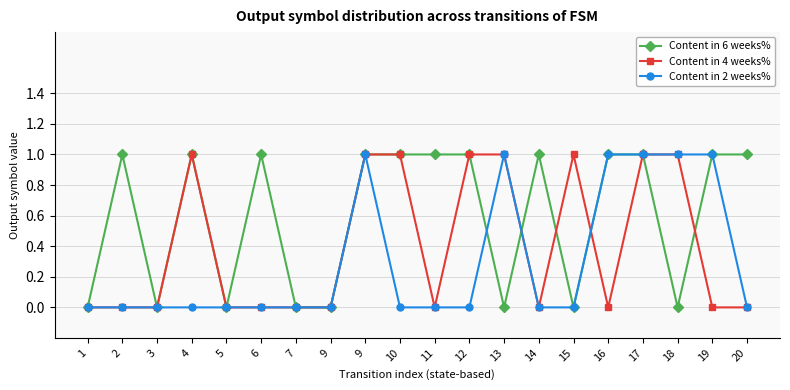

Which series has the largest total across all categories?

Content in 6 weeks%